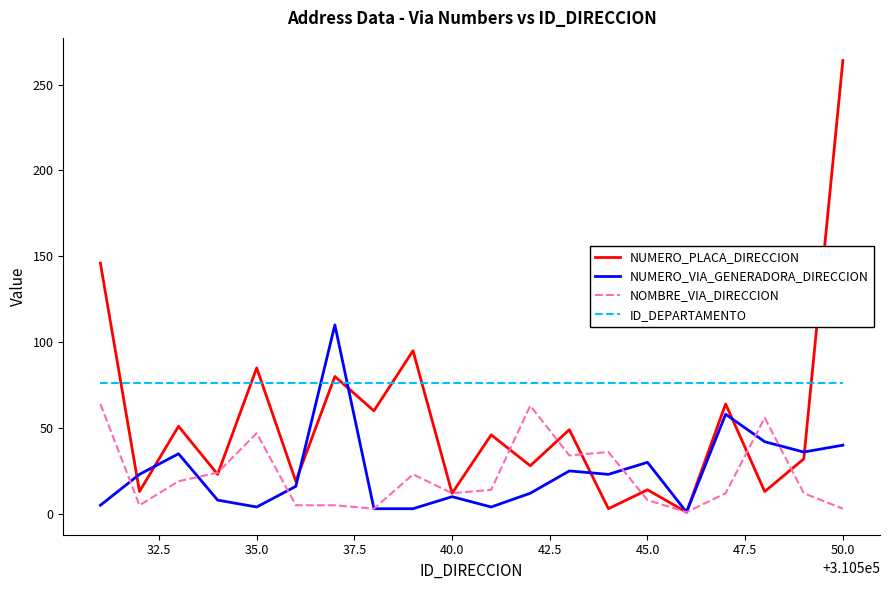

Which series has the largest total across all categories?

ID_DEPARTAMENTO